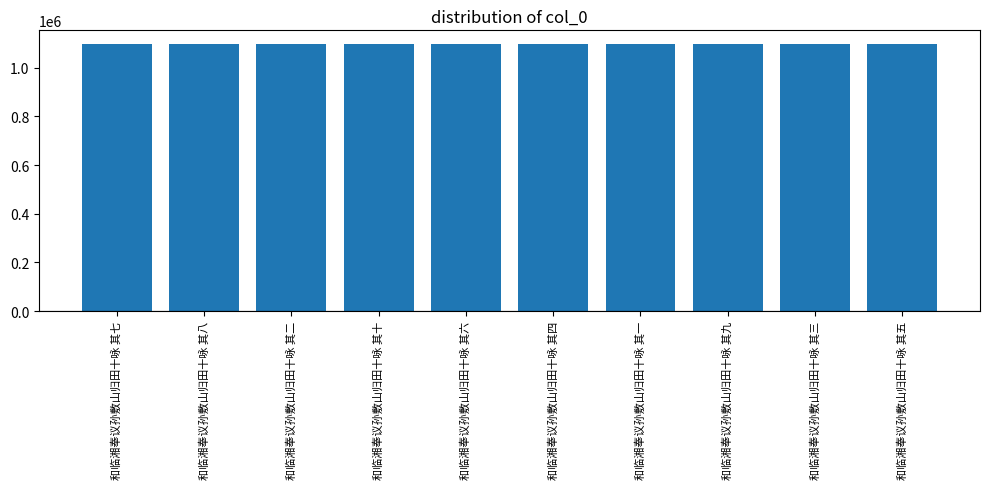

What is the sum of all values?

10993305